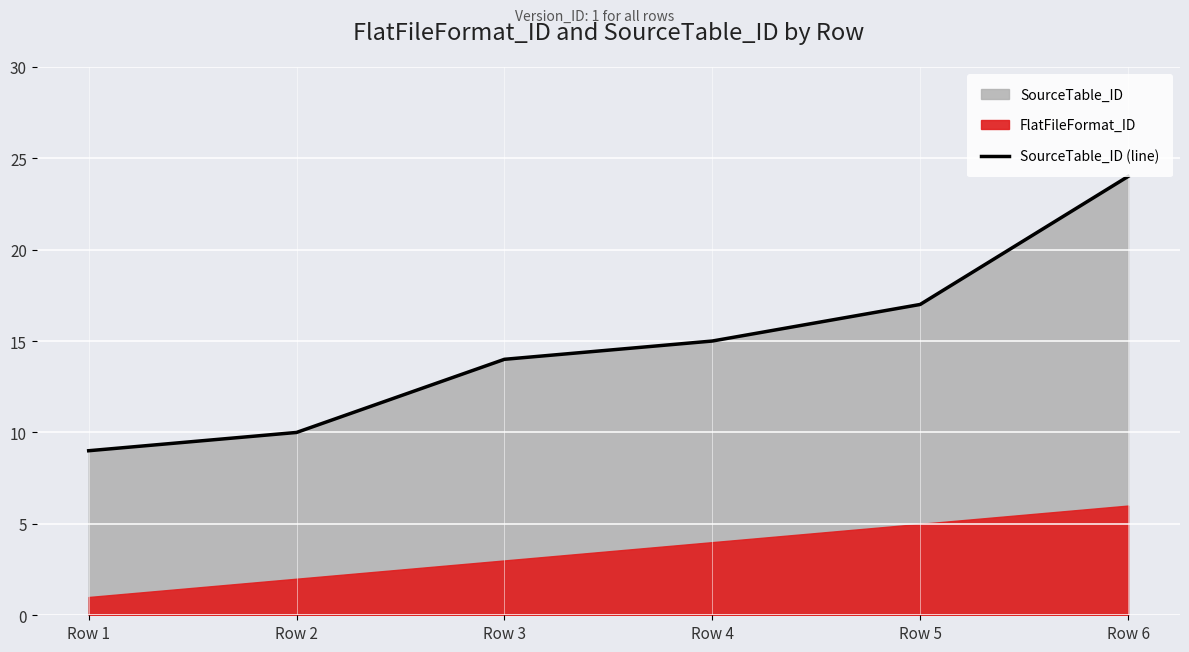

What is the difference between the maximum and minimum values?

15